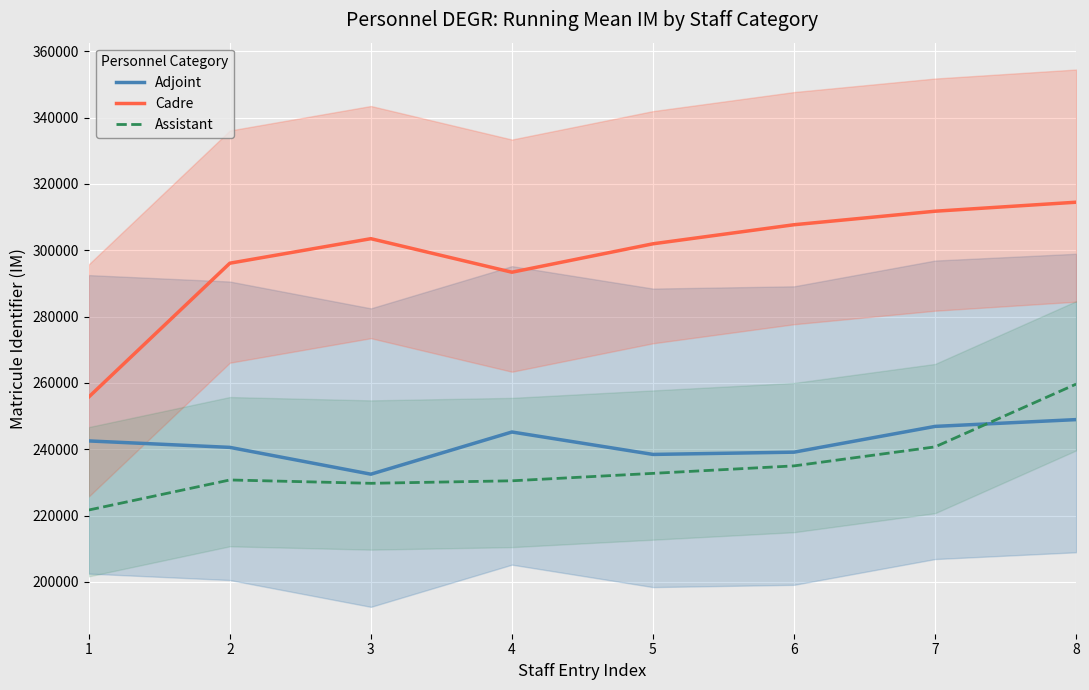

What is the highest value of the Adjoint series?

248952.1